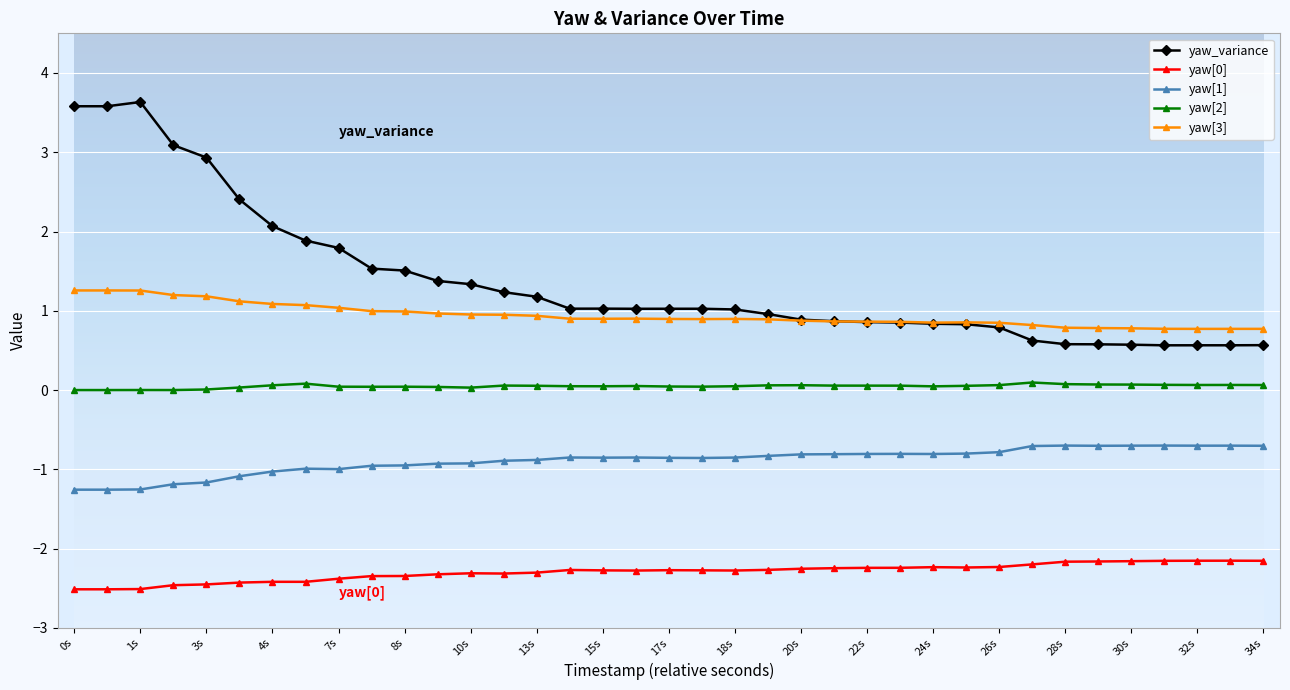

Which series has the largest range (max minus min)?

yaw_variance